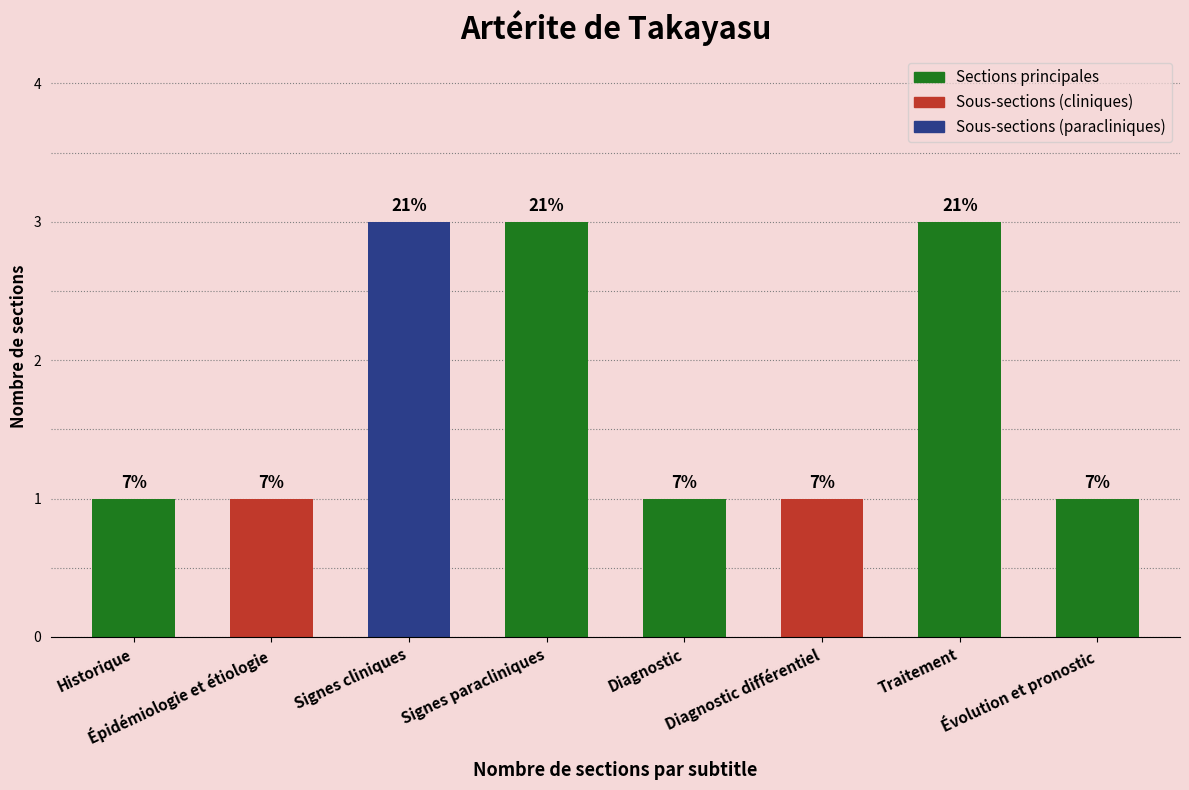

Which label corresponds to the smallest value in the chart?

Historique